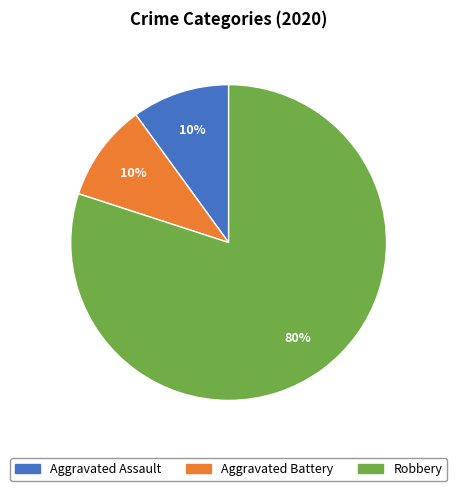

Which slice represents more than half of the pie?

Robbery